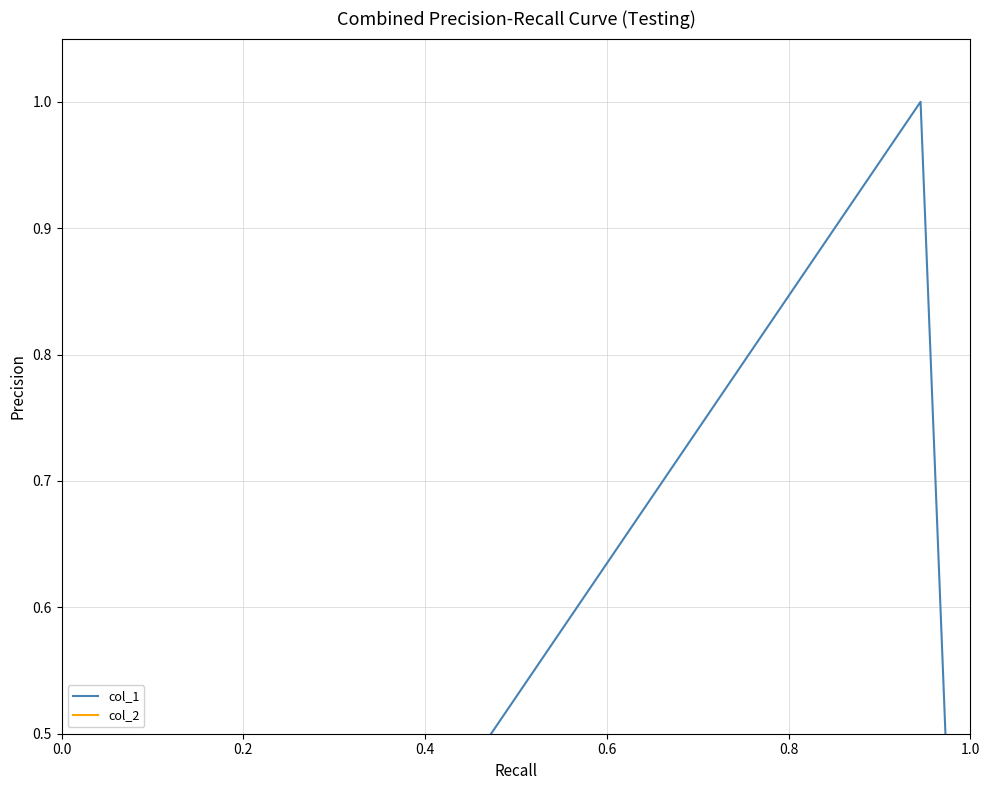

Is the value of col_2 at 0.4 greater than the value of col_1 at 0.2?

No